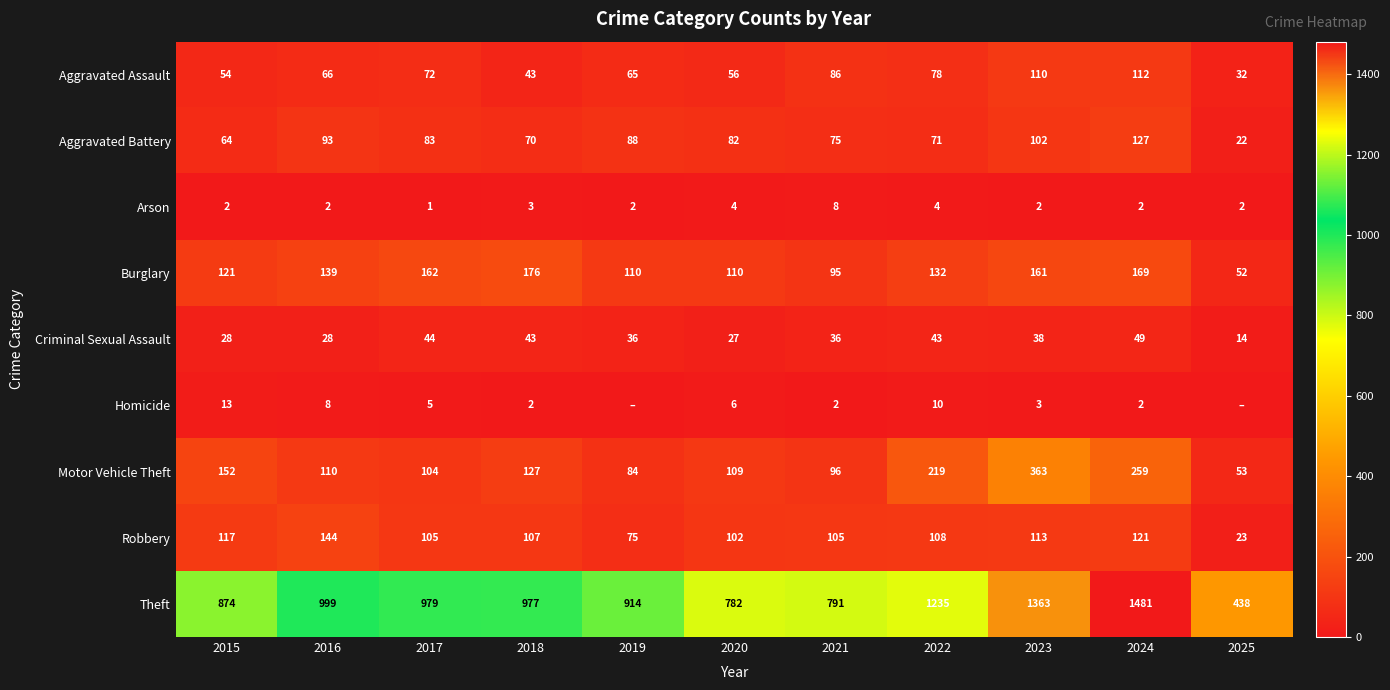

List the labels in order of Motor Vehicle Theft value, smallest first.

2025, 2019, 2021, 2017, 2020, 2016, 2018, 2015, 2022, 2024, 2023